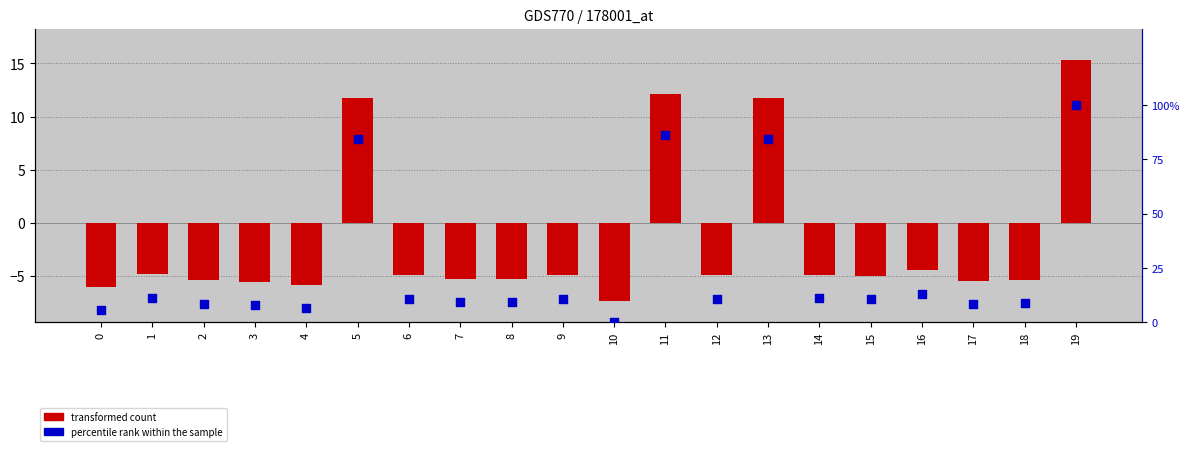

Which series has the largest Y range (max minus min)?

percentile rank within the sample